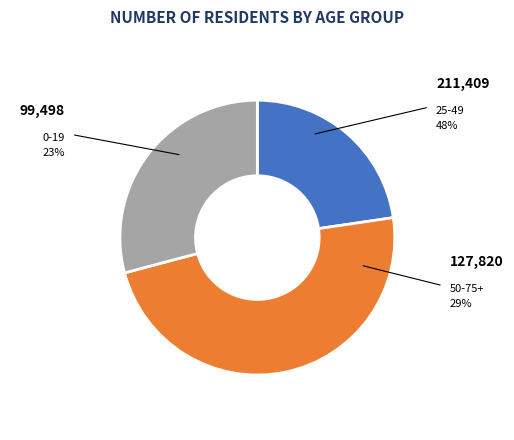

Does any single category account for the majority?

No